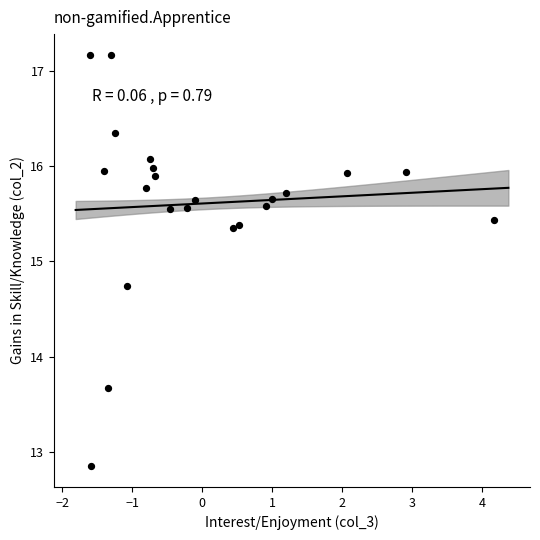

What Y value in the scatter plot is closest to 15?

14.7